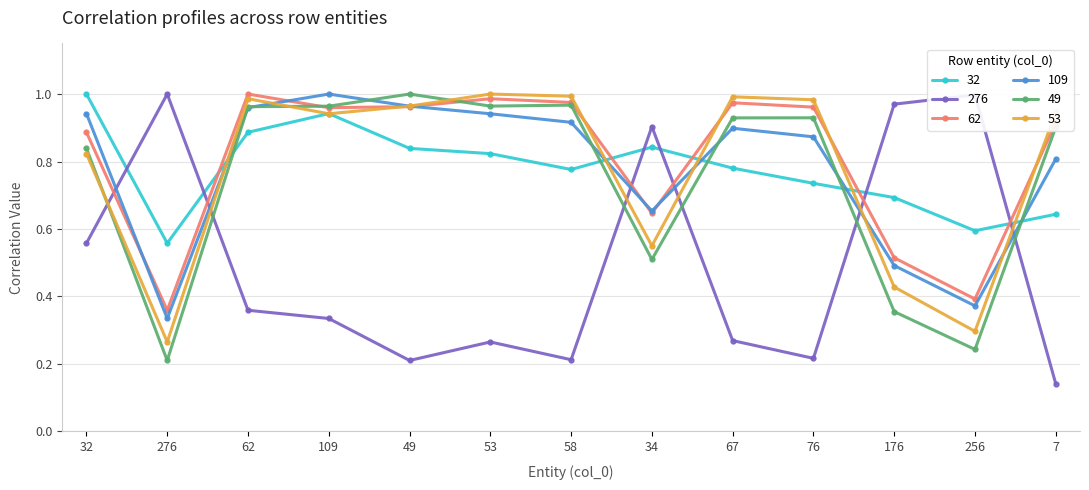

At how many categories does at least one series exceed 0?

13